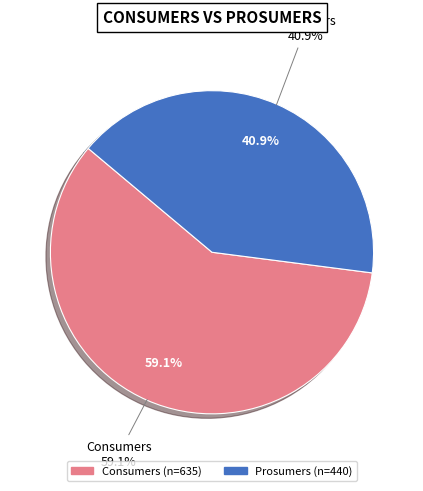

The Prosumers slice represents 41% of the pie. True or false?

True